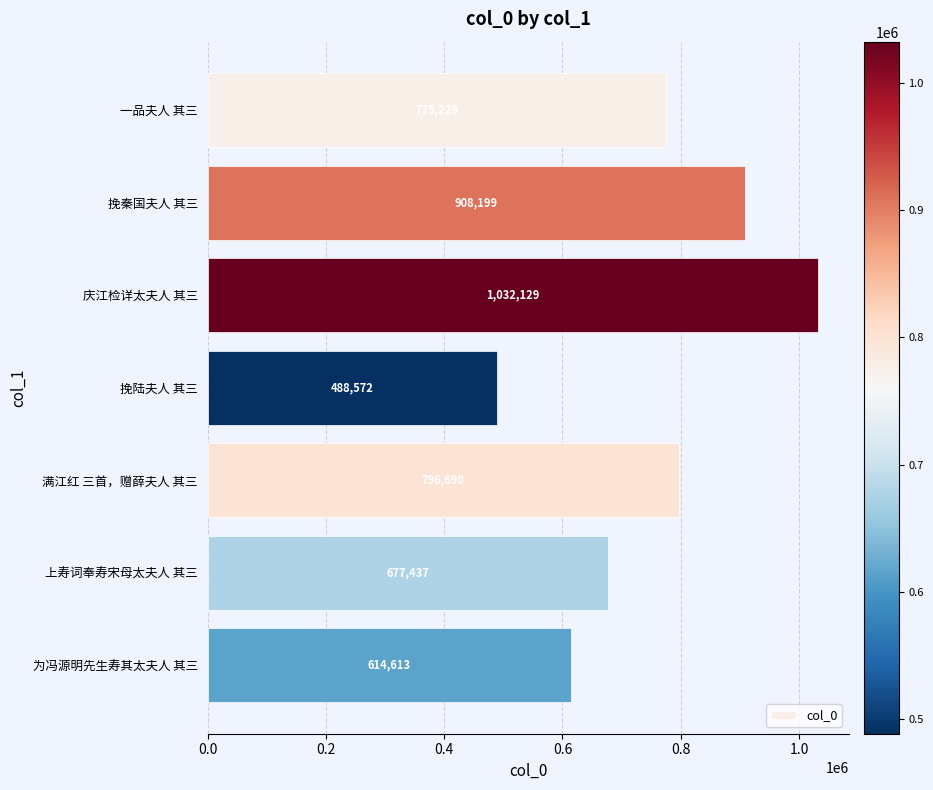

How many values are below 775229?

3